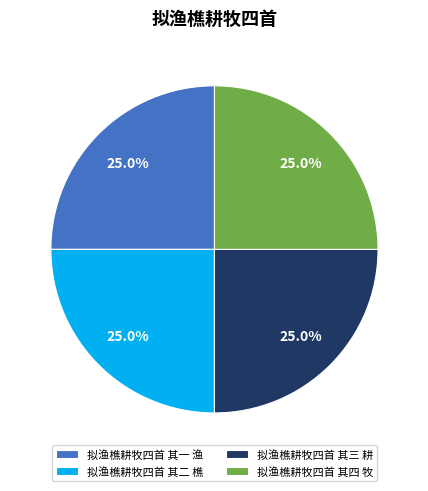

What percentage is NOT represented by 拟渔樵耕牧四首 其三 耕?

75.0%